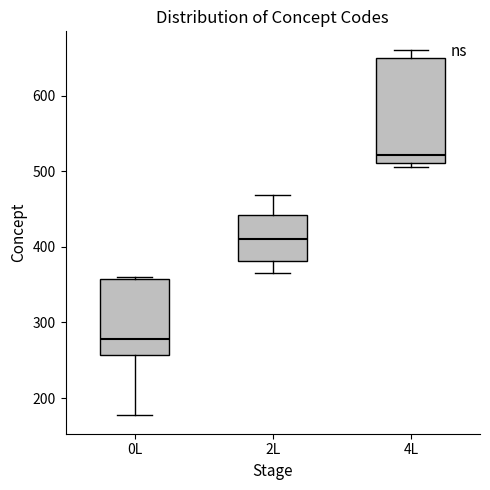

Reading left to right, read every box against the y-axis: the position of its median line, the range the box covers, and the ends of its whiskers. The values are not printed on the chart, so give them approximately, as read against the axis.

0L: median 280, box 260 to 360, whiskers 180 to 360
2L: median 410, box 380 to 440, whiskers 370 to 470
4L: median 520, box 510 to 650, whiskers 510 (just below the box's lower edge) to 660